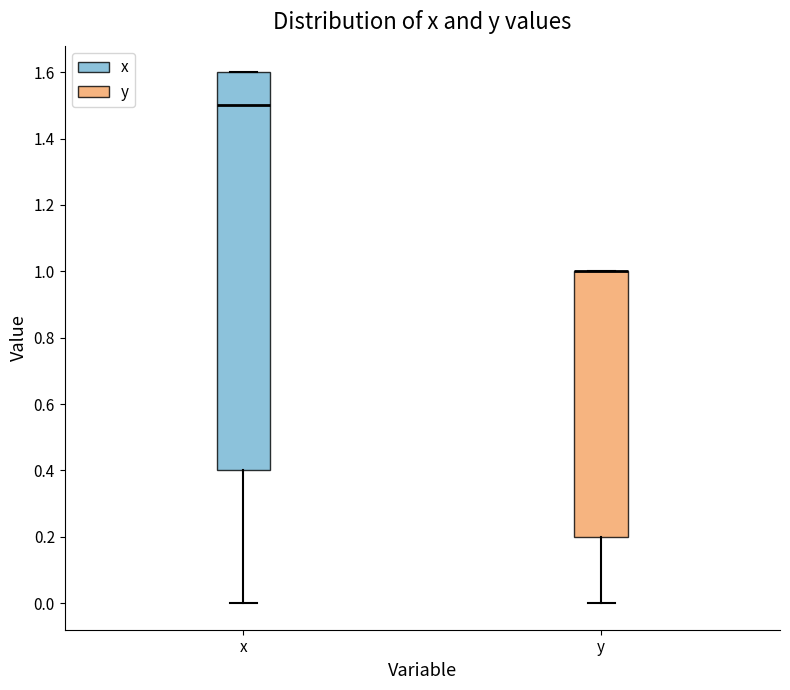

Where is the upper edge of the box for x on the y-axis? The values are not printed on the chart, so give them approximately, as read against the axis.

1.6